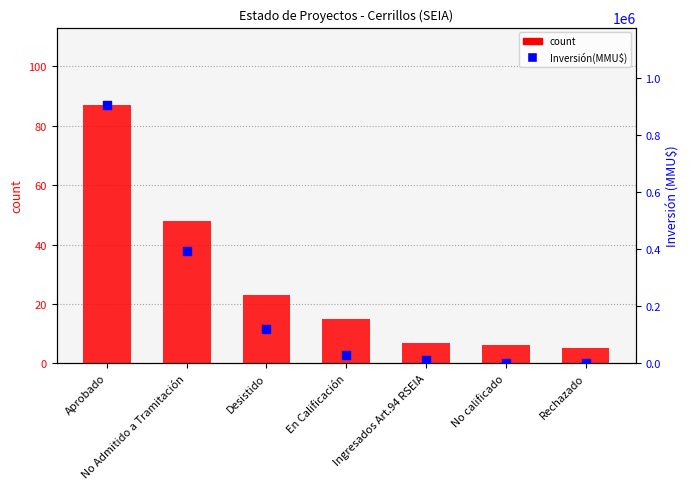

Which series has the largest total across all categories?

Inversión(MMU$)